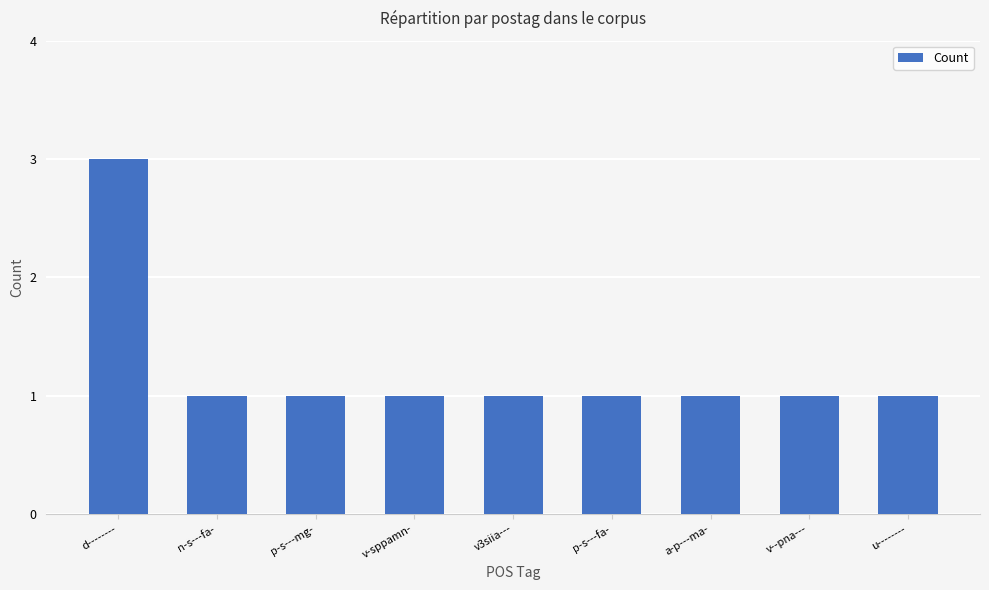

Approximately how many times larger is the value at p-s---fa- compared to d--------?

0.3